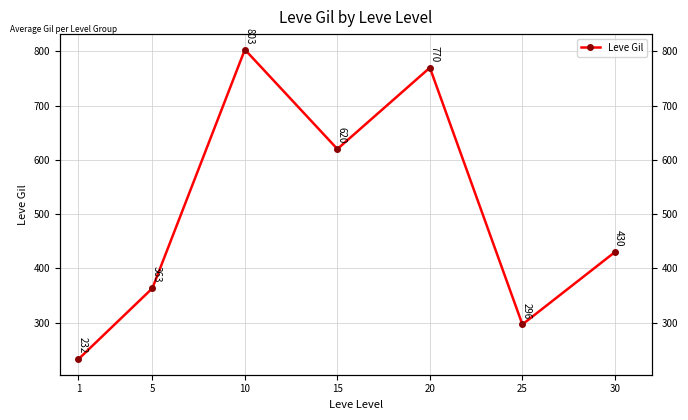

Where does the data first go above 430?

10